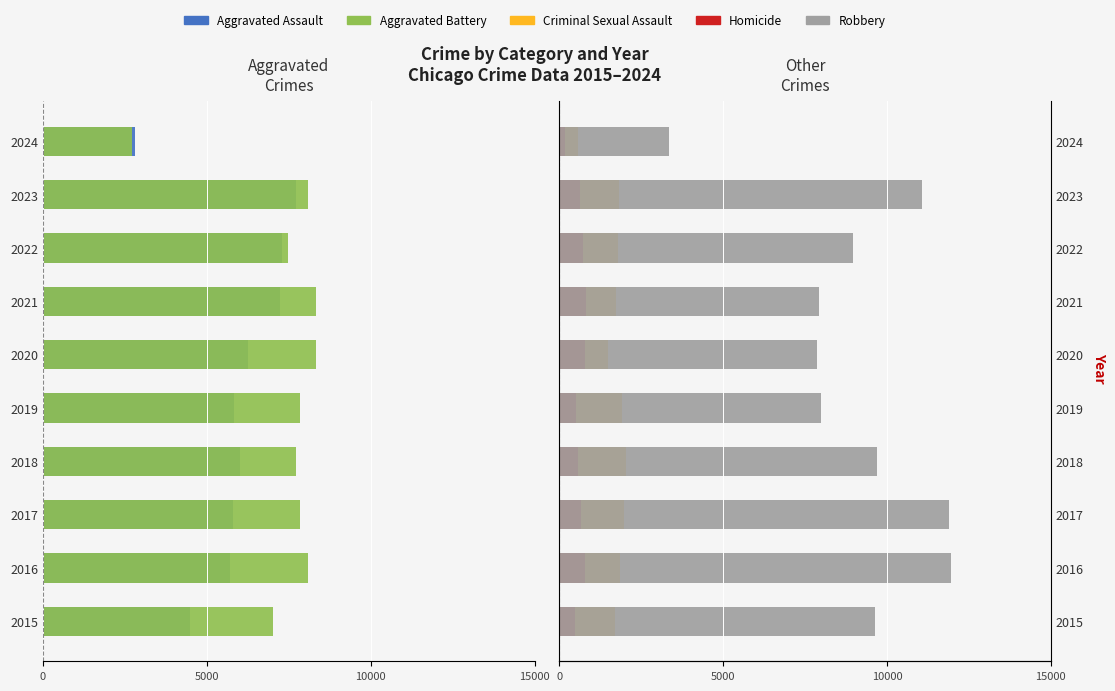

Reading left to right, what are all the values shown in this chart?

Aggravated Assault: -4480	-5712	-5793	-6001	-5841	-6264	-7242	-7280	-7708	-2811
Aggravated Battery: -7019	-8086	-7845	-7735	-7858	-8319	-8347	-7487	-8077	-2731
Criminal Sexual Assault: 1698	1848	1971	2031	1908	1484	1727	1790	1817	571
Homicide: 496	786	672	588	499	787	804	724	626	180
Robbery: 9638	11960	11880	9681	7995	7855	7920	8962	11057	3357